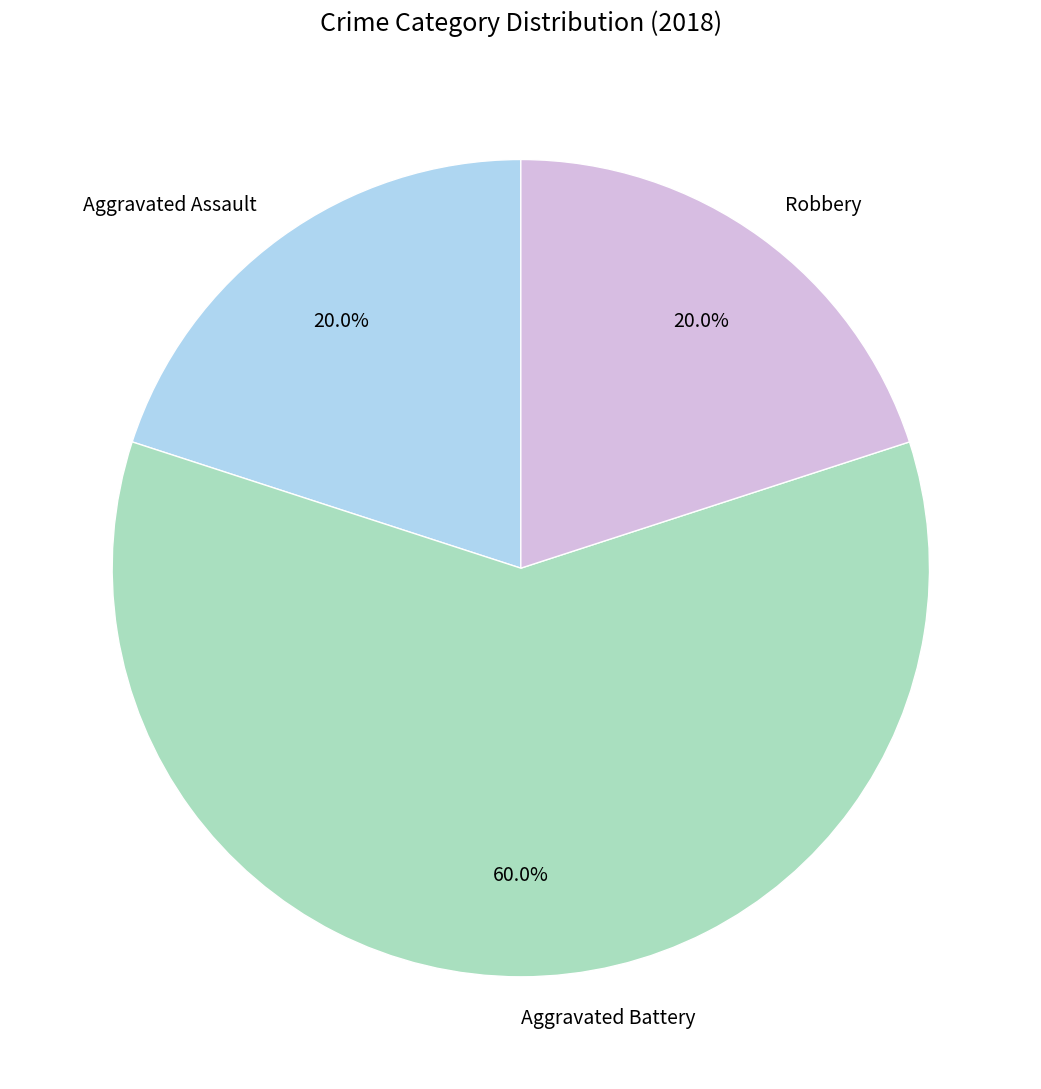

Does Robbery represent more than half of the total?

No